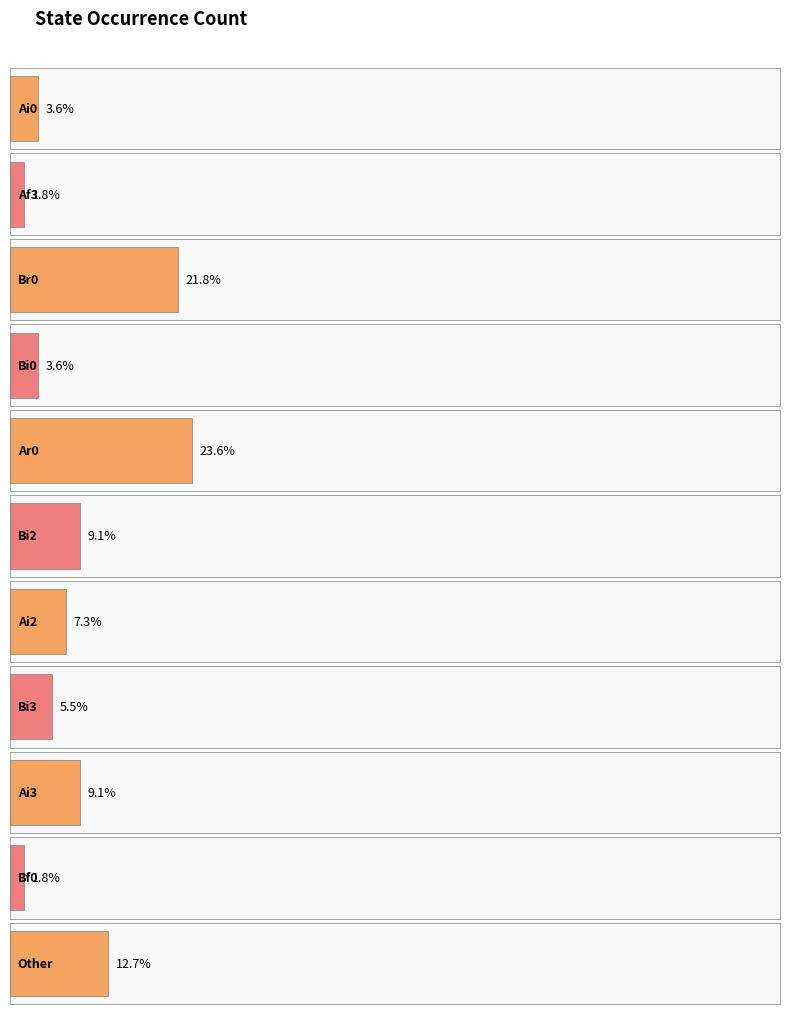

List the labels in order of value, largest first.

Ar0, Br0, Other, Bi2, Ai3, Ai2, Bi3, Ai0, Bi0, Af3, Bf0